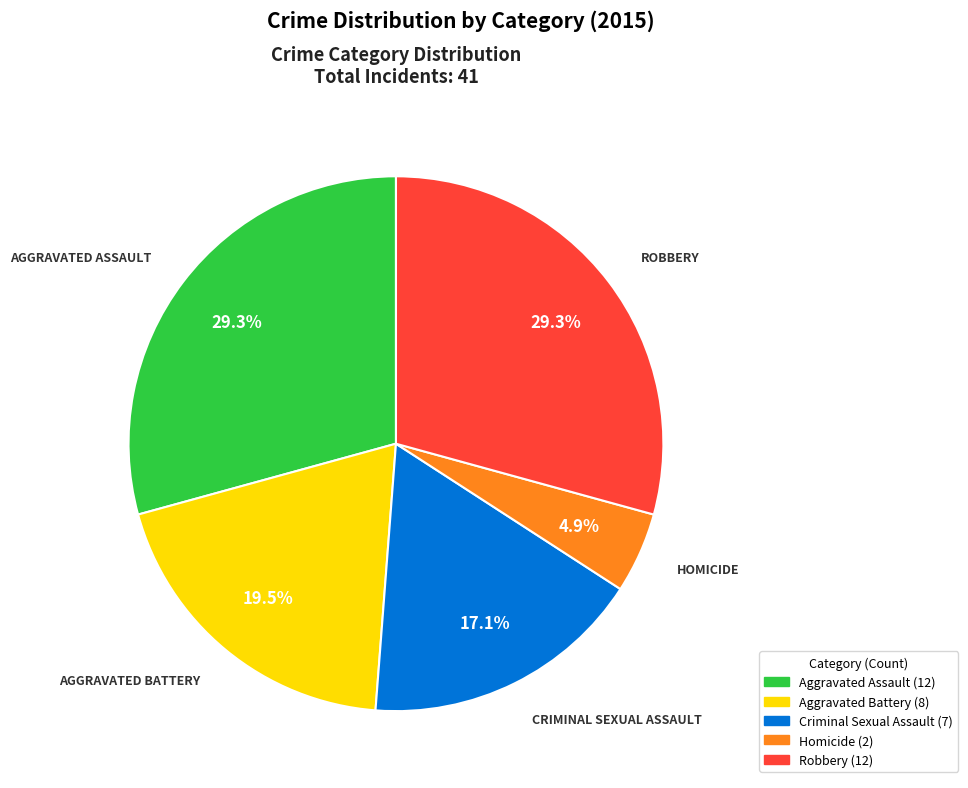

Count the number of slices in the pie.

5